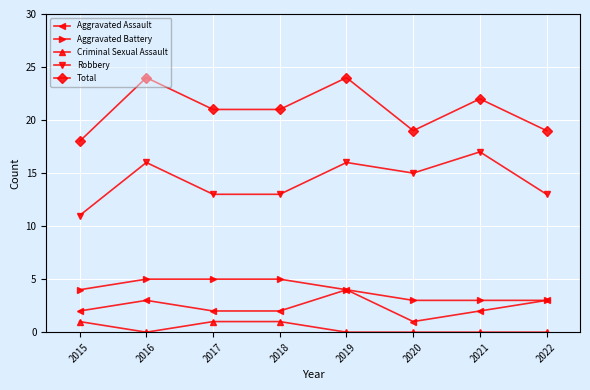

How many data points does each series have?

8